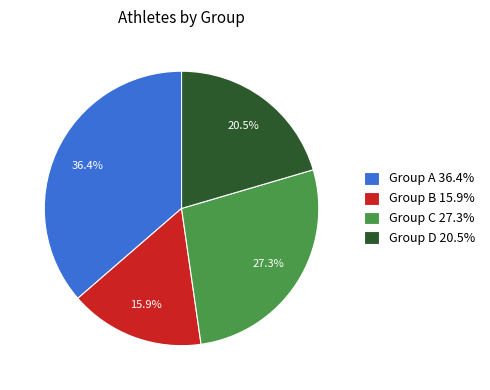

Count the number of slices in the pie.

4